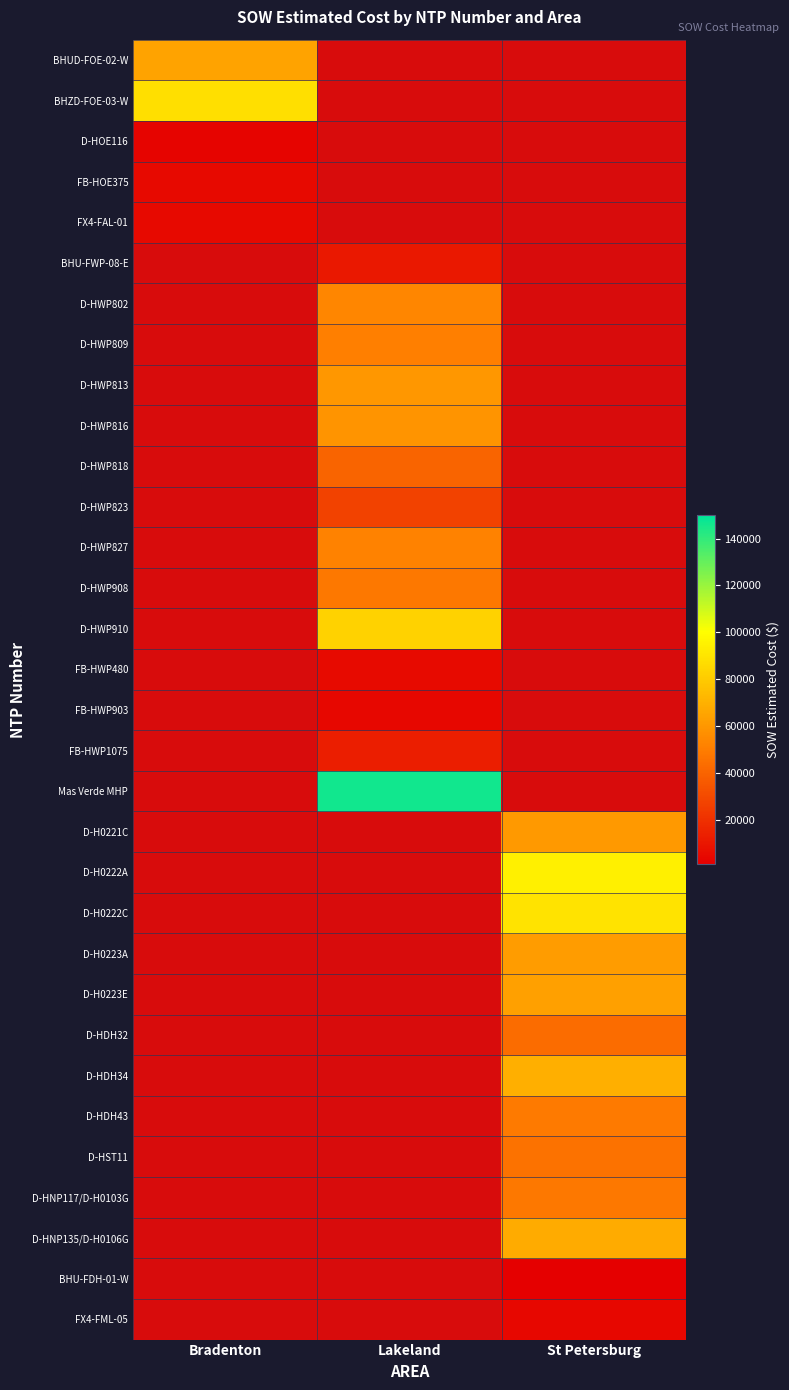

At Lakeland, list the series in order from smallest to largest.

D-HWP809, BHUD-FOE-02-W, BHZD-FOE-03-W, D-HOE116, FB-HOE375, FX4-FAL-01, FB-HWP903, FB-HWP480, BHU-FWP-08-E, FB-HWP1075, D-HWP823, D-HWP818, D-HWP908, D-HWP827, D-HWP802, D-HWP816, D-HWP813, D-HWP910, Mas Verde MHP, D-H0221C, D-H0222A, D-H0222C, D-H0223A, D-H0223E, D-HDH32, D-HDH34, D-HDH43, D-HST11, D-HNP117/D-H0103G, D-HNP135/D-H0106G, BHU-FDH-01-W, FX4-FML-05